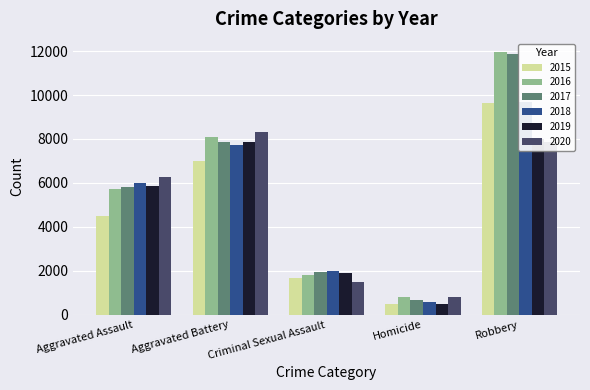

Reading right to left, what are all the values shown in this chart?

2015: 9638	496	1679	7018	4480
2016: 11960	786	1824	8085	5712
2017: 11880	672	1952	7845	5793
2018: 9680	589	1994	7734	6001
2019: 7994	498	1888	7857	5841
2020: 7855	787	1466	8319	6263